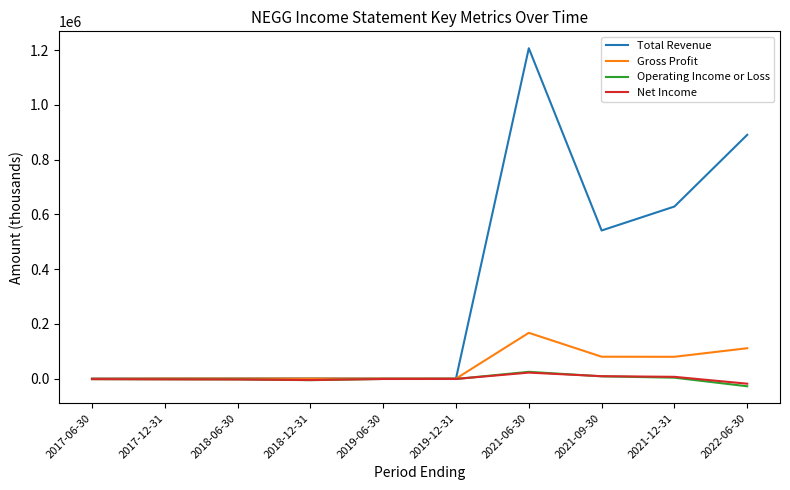

What is the difference between the maximum and minimum values in the Operating Income or Loss series?

52800